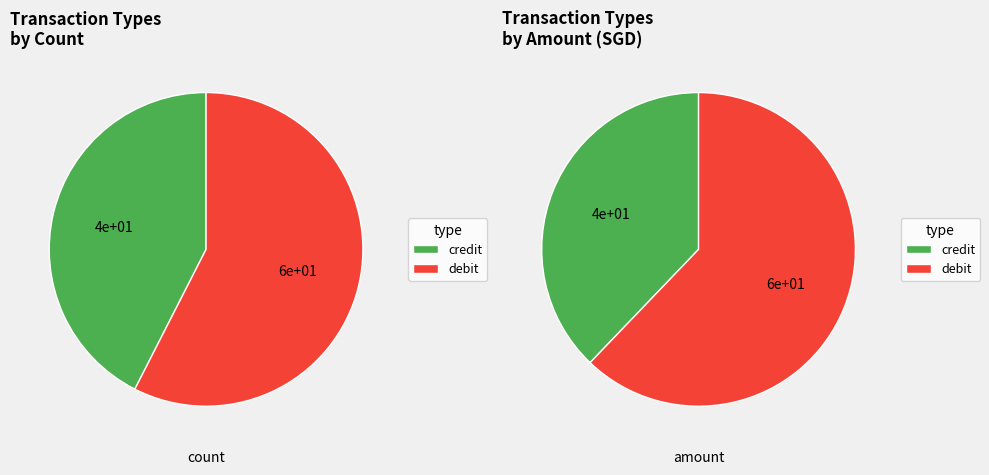

Does debit account for over 50% of the chart?

Yes